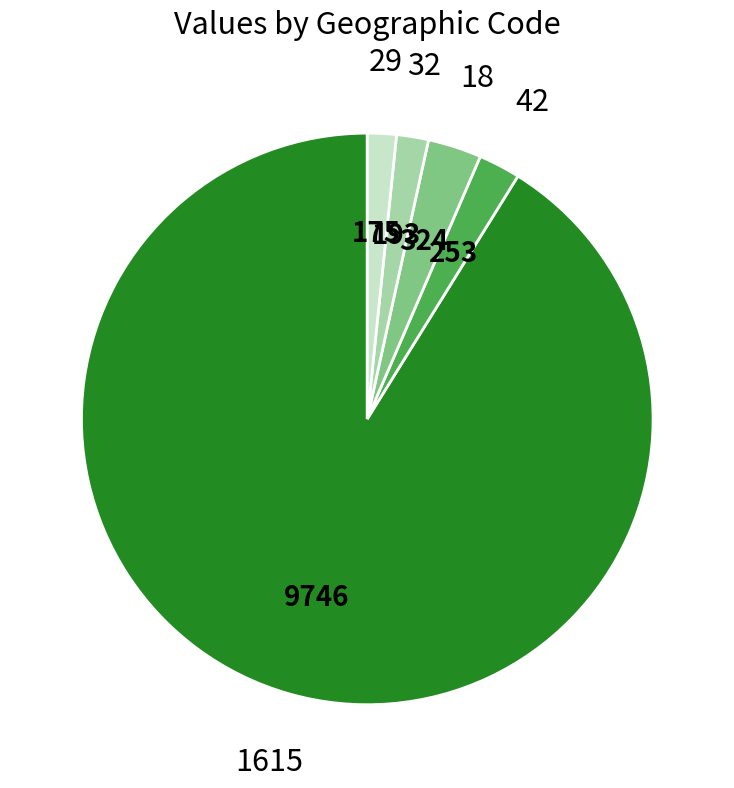

How many slices are in this pie chart?

5